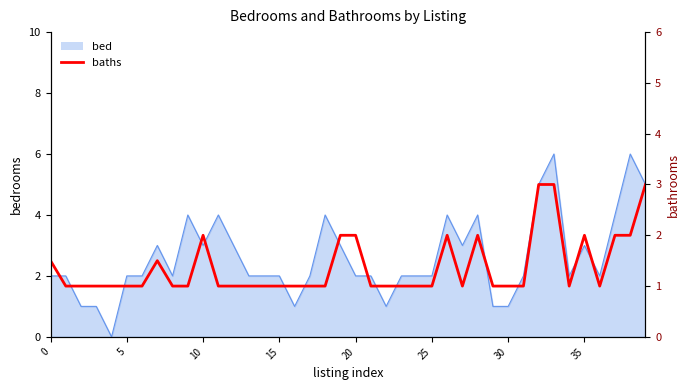

How many lines are shown in the chart?

1